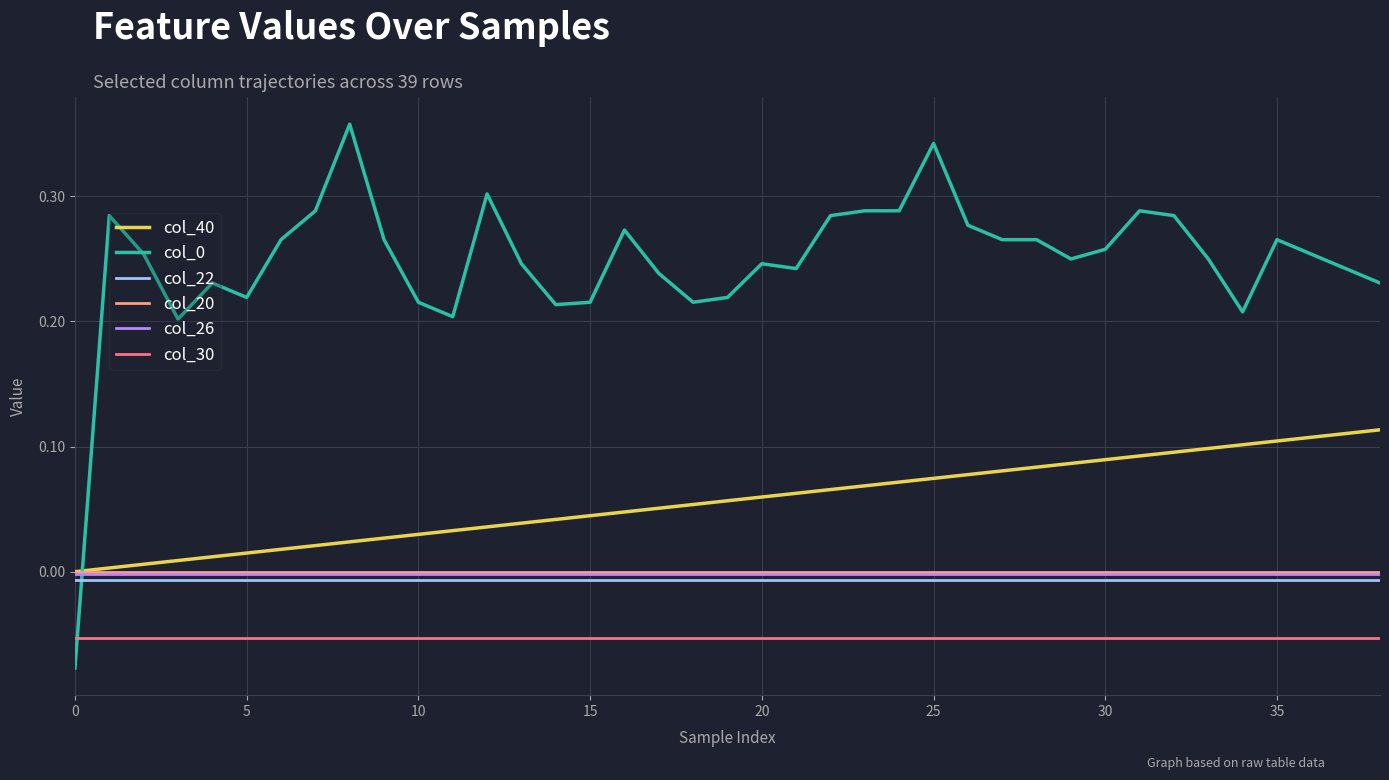

Does the chart display data point markers on the line(s)?

No